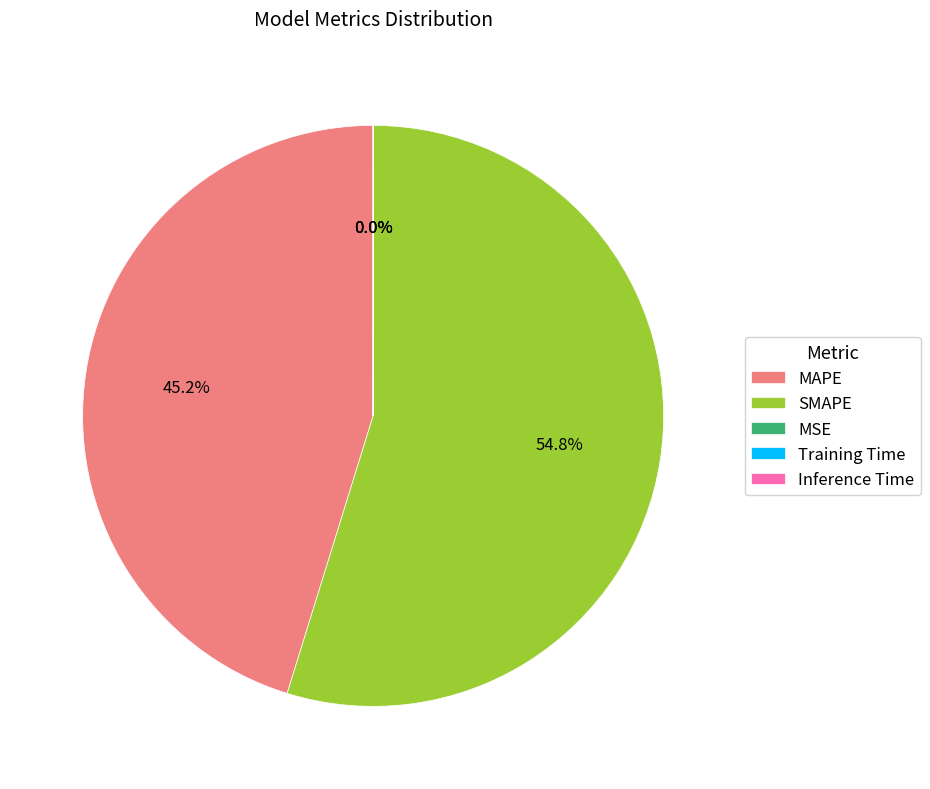

Is there a majority slice in this chart?

Yes